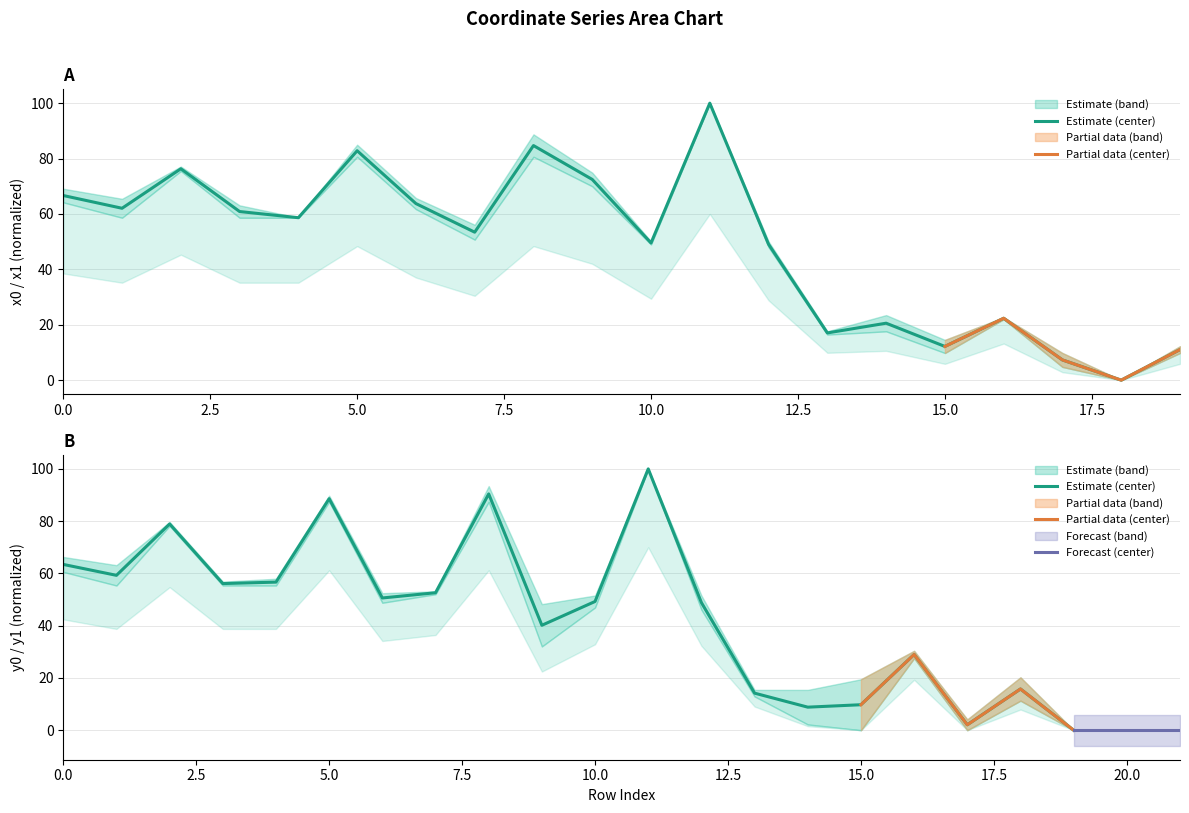

True or false: x0 and y0 cross at least once.

True